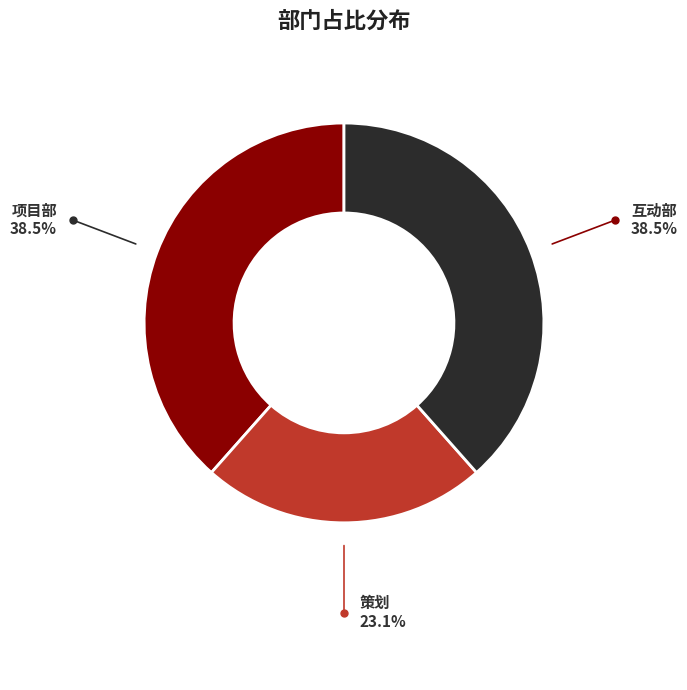

Does any single category account for the majority?

No